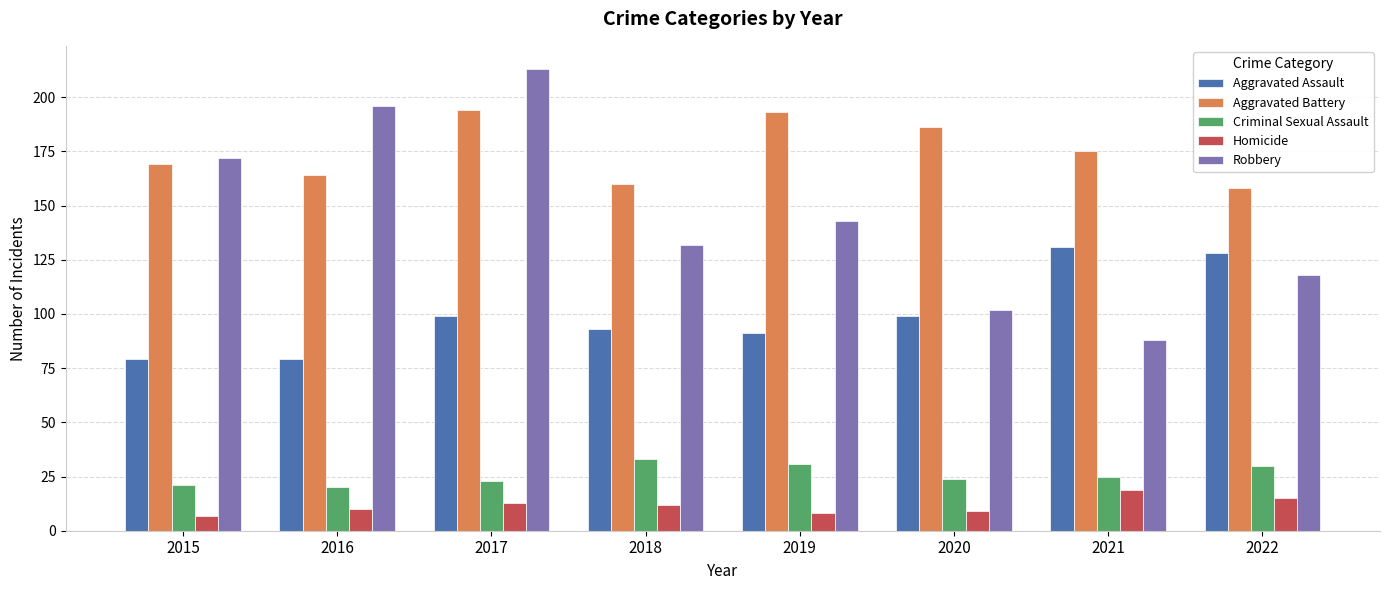

Reading right to left, transcribe all the data shown in this chart.

Aggravated Assault: 128	131	99	91	93	99	79	79
Aggravated Battery: 158	175	186	193	160	194	164	169
Criminal Sexual Assault: 30	25	24	31	33	23	20	21
Homicide: 15	19	9	8	12	13	10	7
Robbery: 118	88	102	143	132	213	196	172